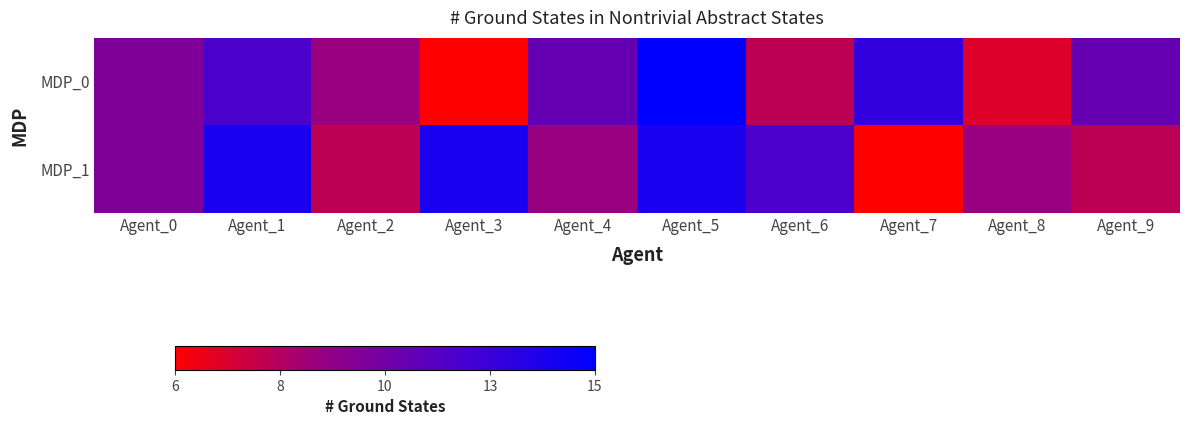

At which category is the sum across all series the highest?

Agent_5